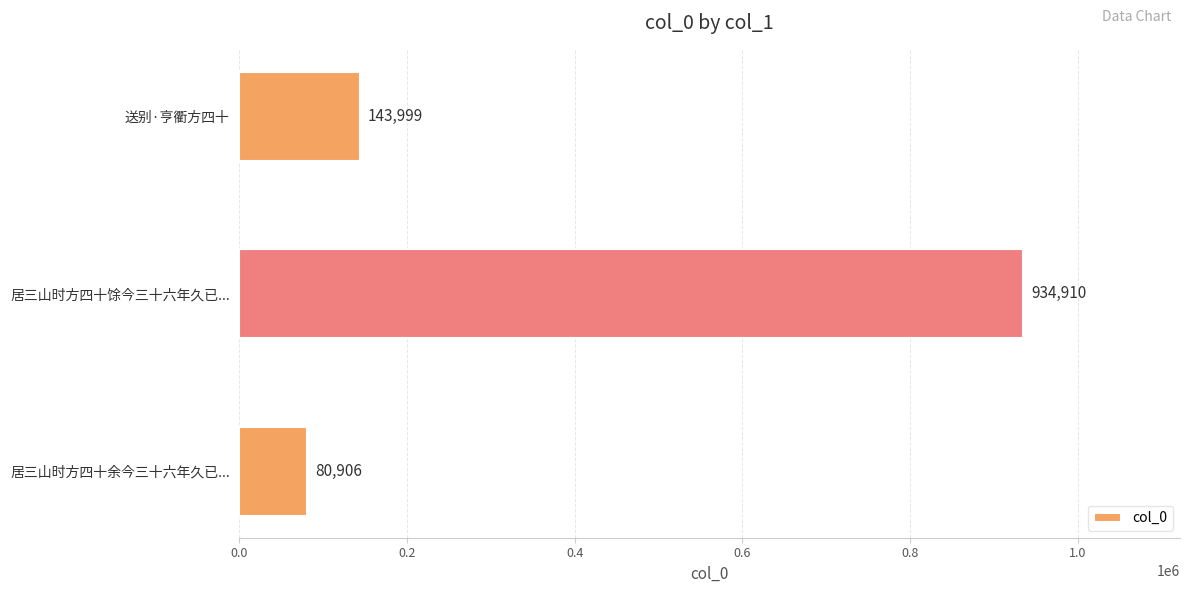

What is the average value?

386605